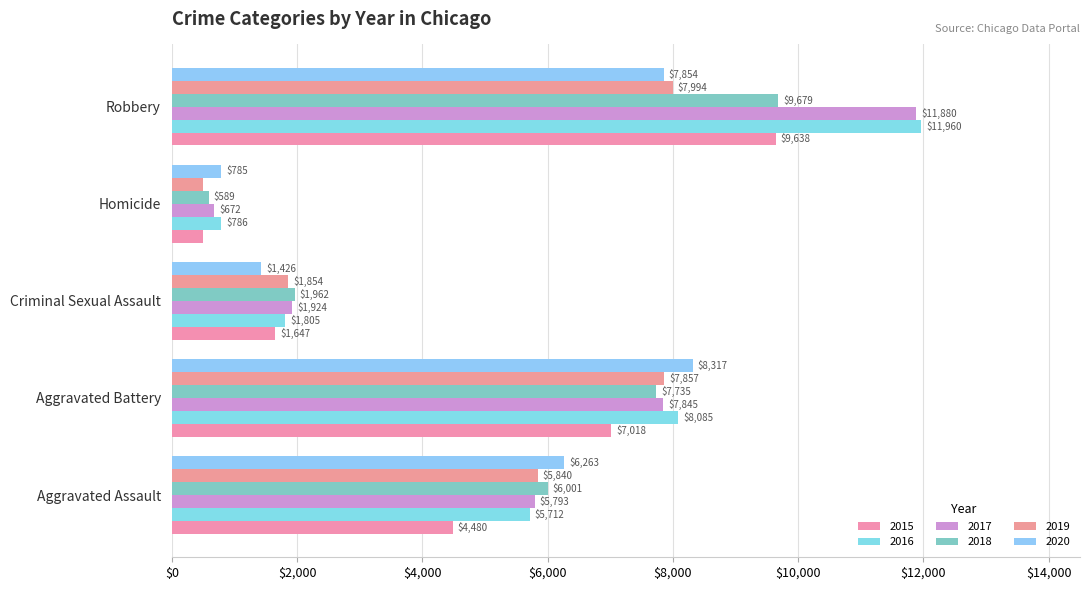

At Aggravated Assault, list the series in order from smallest to largest.

2015, 2016, 2017, 2019, 2018, 2020